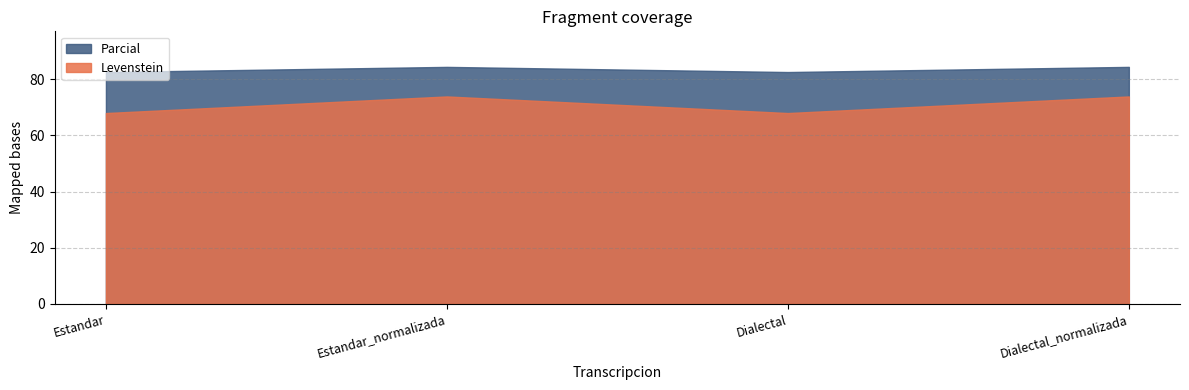

At how many categories does at least one series exceed 68?

4